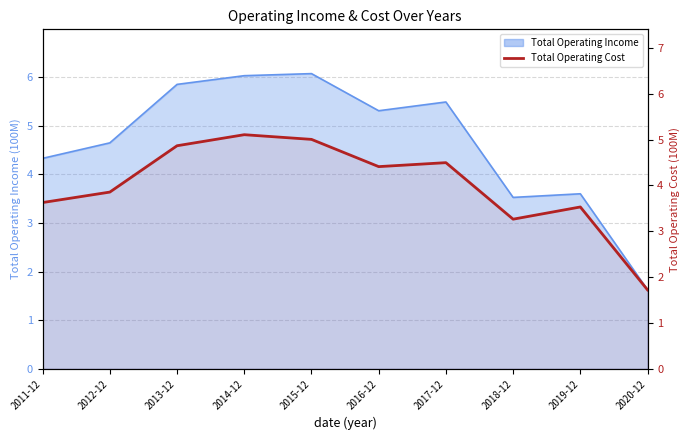

Reading left to right, list all the values displayed in this chart.

2011-12=3.6	2012-12=3.9	2013-12=4.9	2014-12=5.1	2015-12=5.0	2016-12=4.4	2017-12=4.5	2018-12=3.3	2019-12=3.5	2020-12=1.7